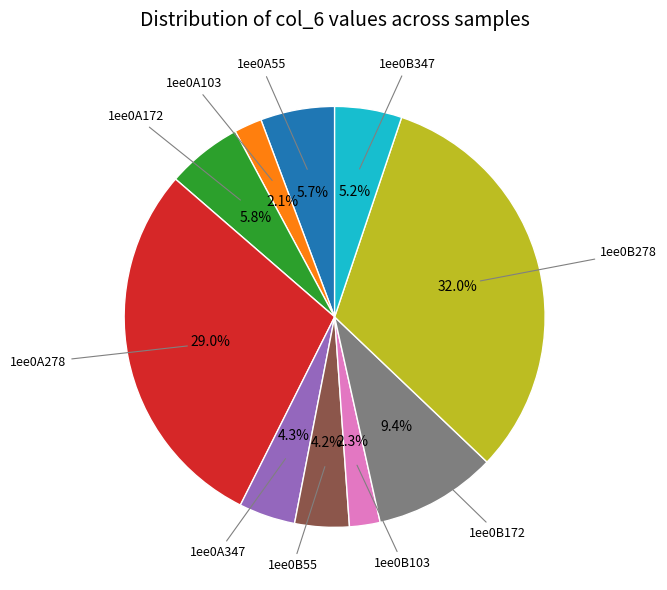

To the nearest percent, what is the average slice percentage?

10%